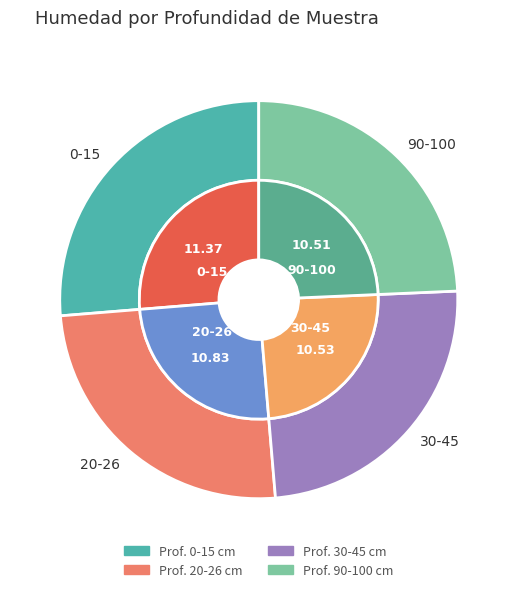

Count the number of slices in the pie.

4